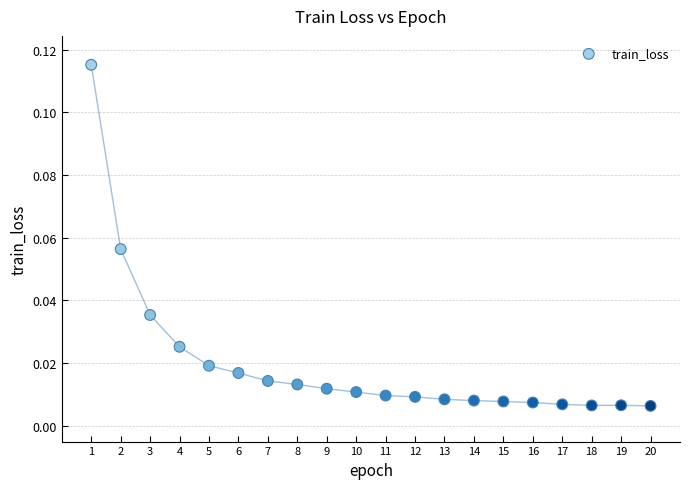

Count the number of points in this scatter plot.

20